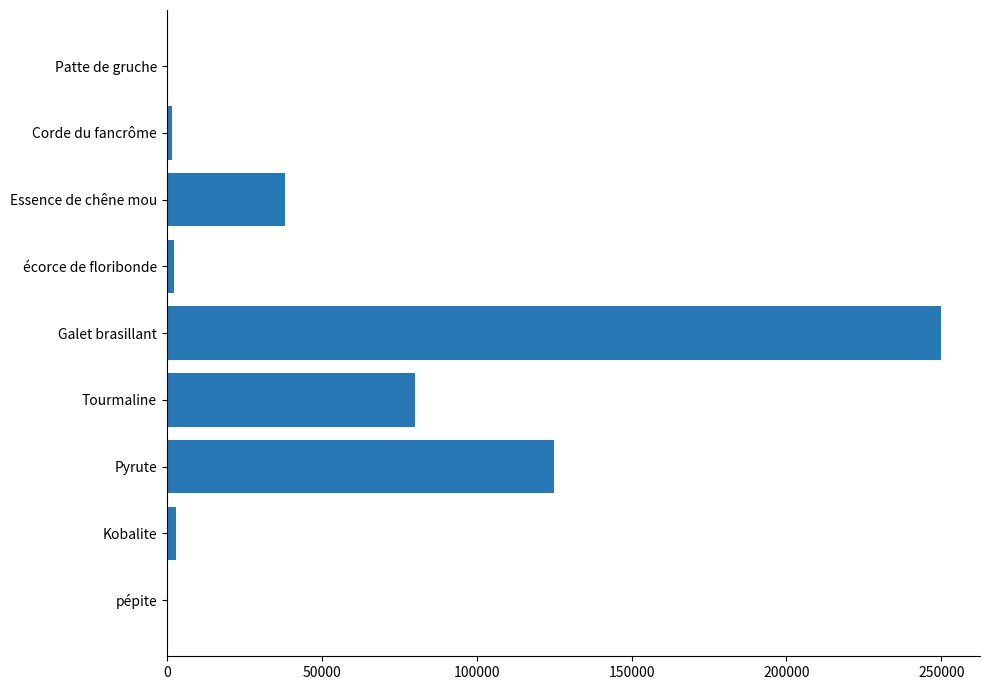

Which has a higher value, Tourmaline or écorce de floribonde?

Tourmaline